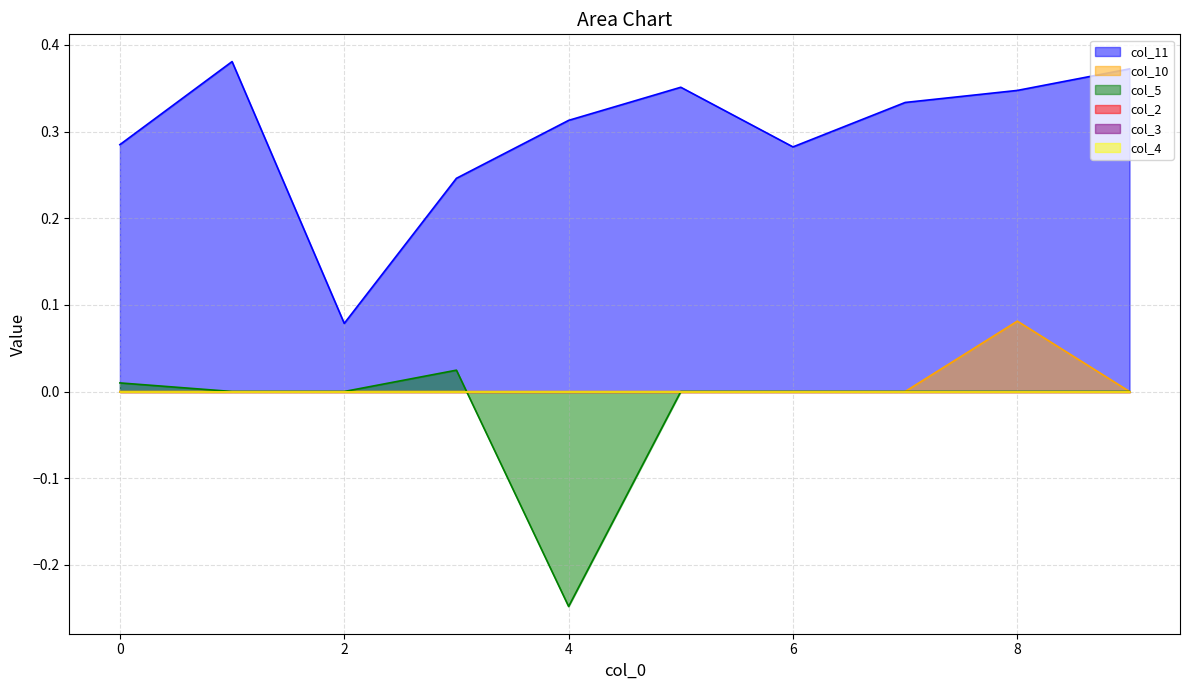

Does the chart display data point markers on the line(s)?

No